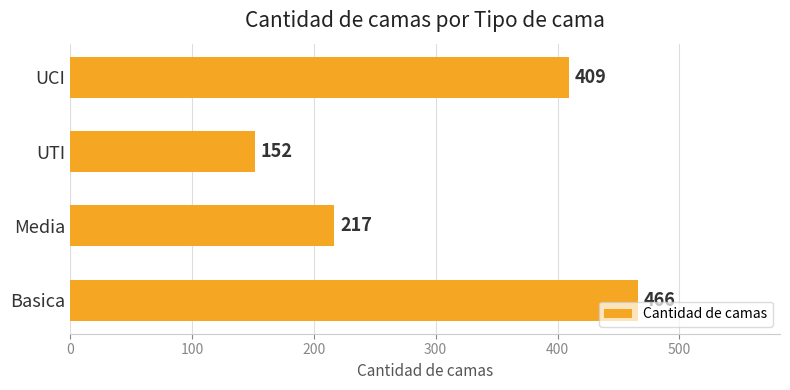

Count the values in the range 217 to 466.

3